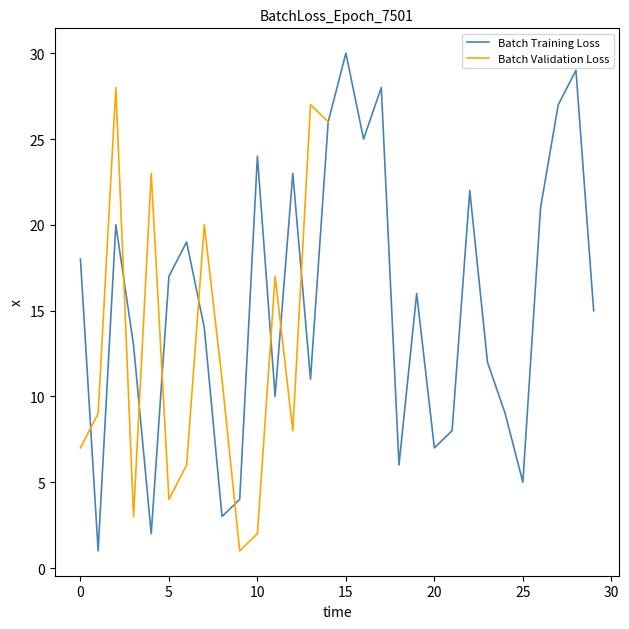

What is the difference between the maximum and minimum values?

29